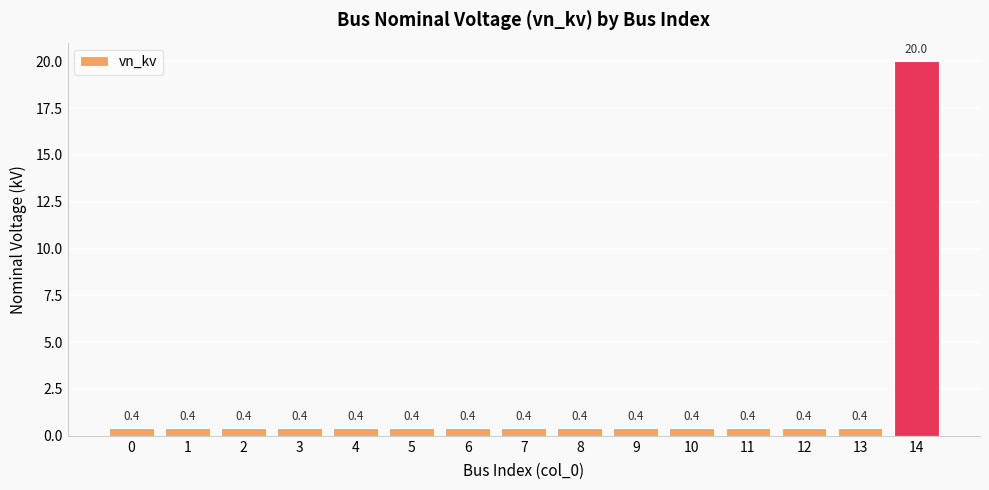

What is the difference between the maximum and minimum values?

19.6